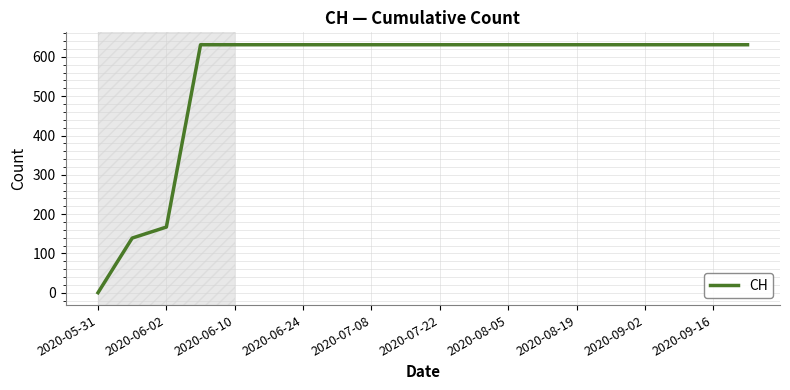

How many lines are shown in the chart?

1